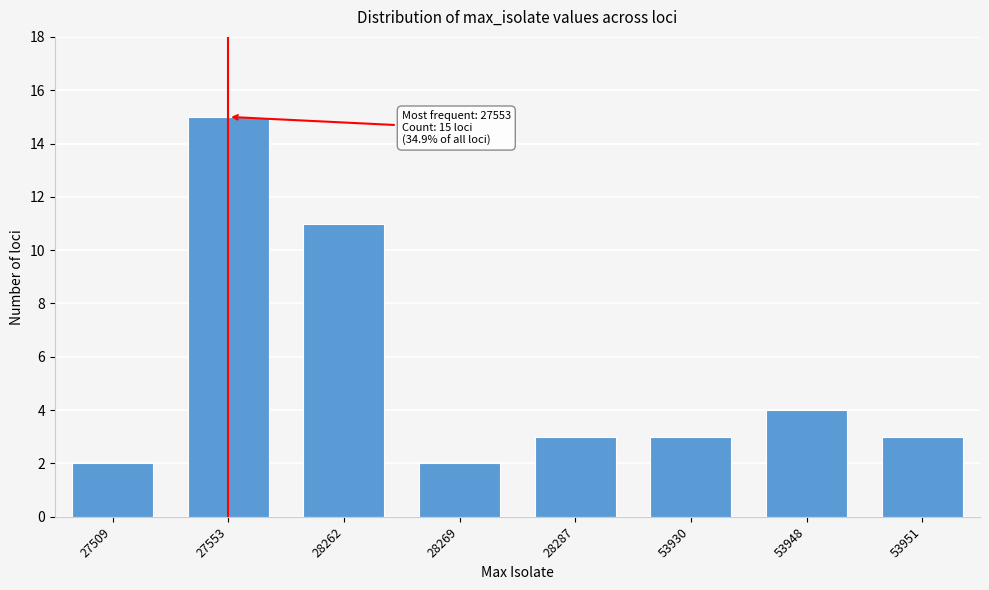

Reading right to left, extract all data points from this chart.

53951=3	53948=4	53930=3	28287=3	28269=2	28262=11	27553=15	27509=2